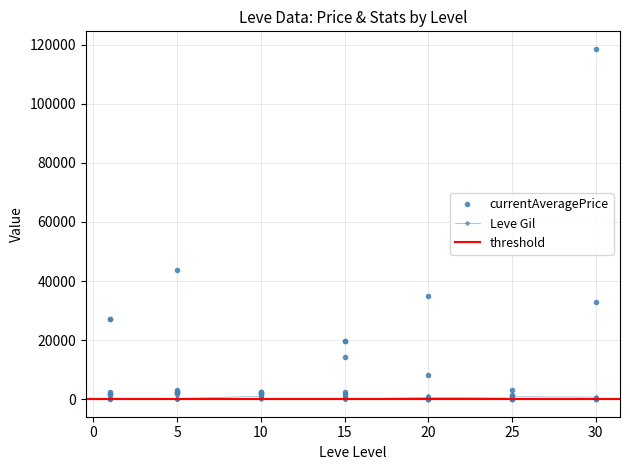

What is the minimum value for Leve Gil?

40